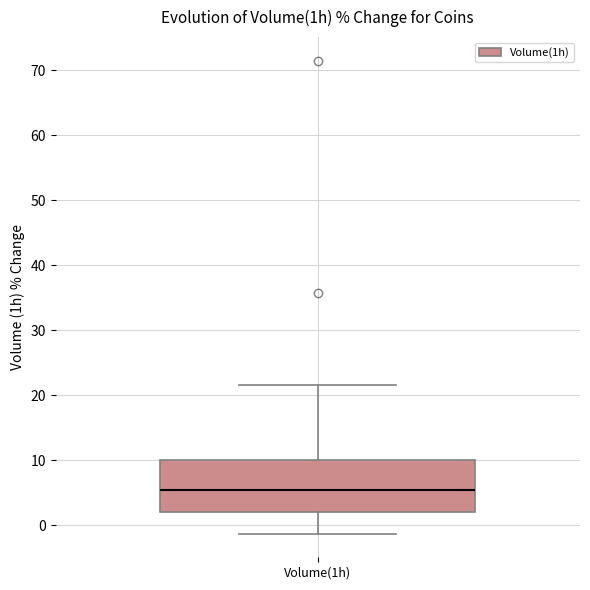

Where is the upper edge of the box for Volume(1h) on the y-axis? The values are not printed on the chart, so give them approximately, as read against the axis.

10